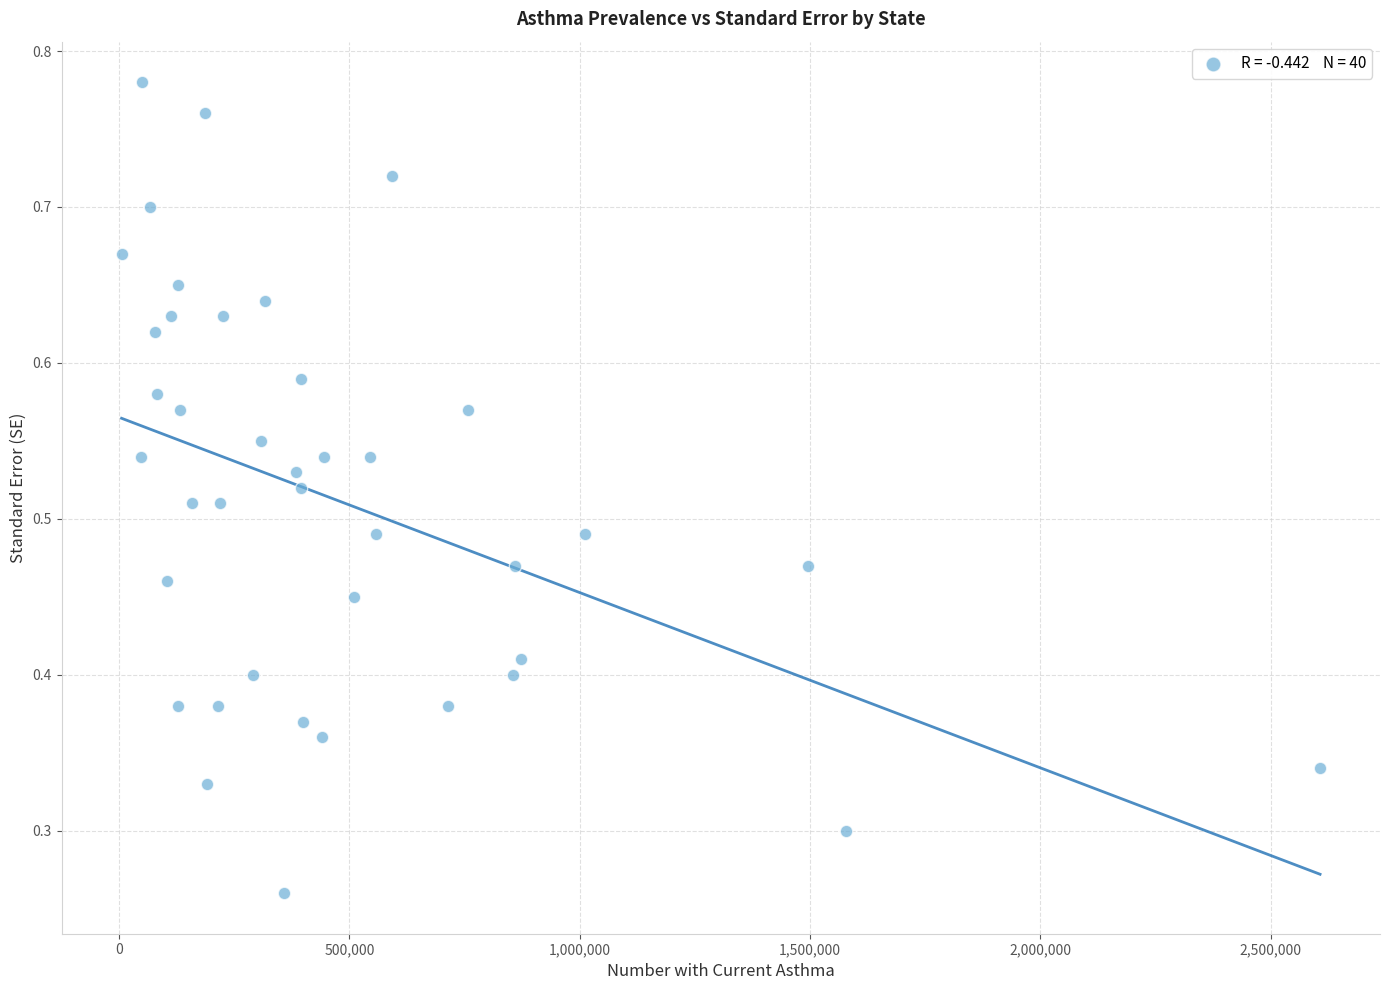

What is the range of X values (max minus min)?

2602326.0